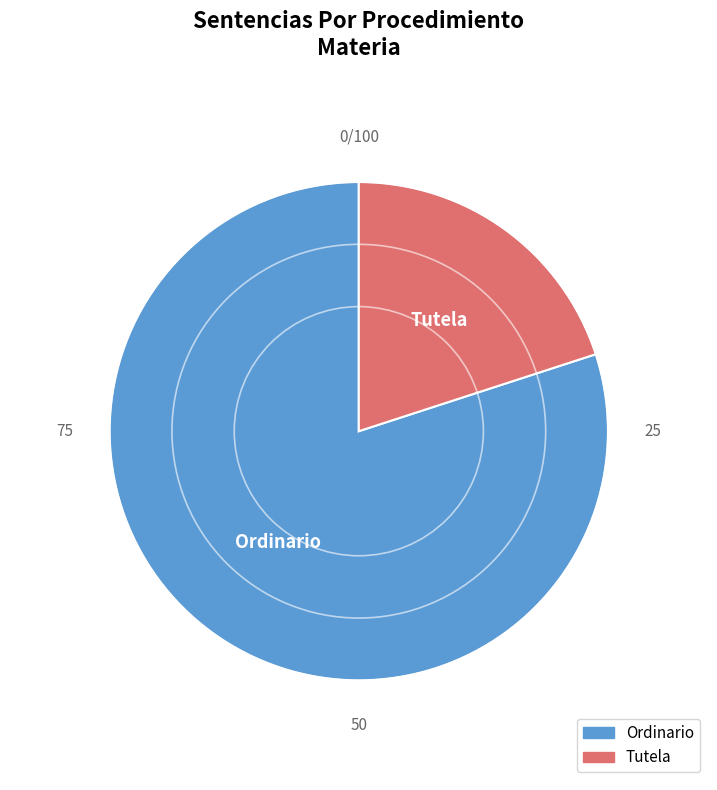

Rank the categories by value from lowest to highest.

Tutela, Ordinario